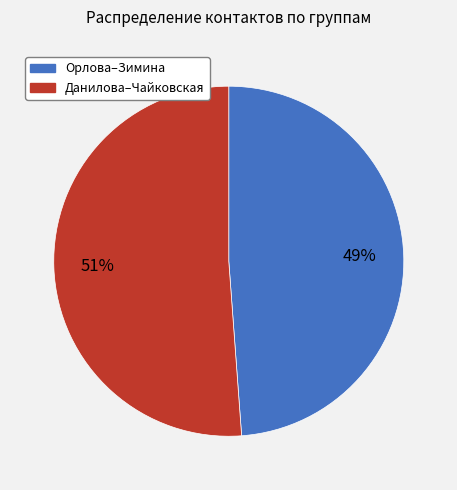

To the nearest percent, what is the average slice percentage?

50%